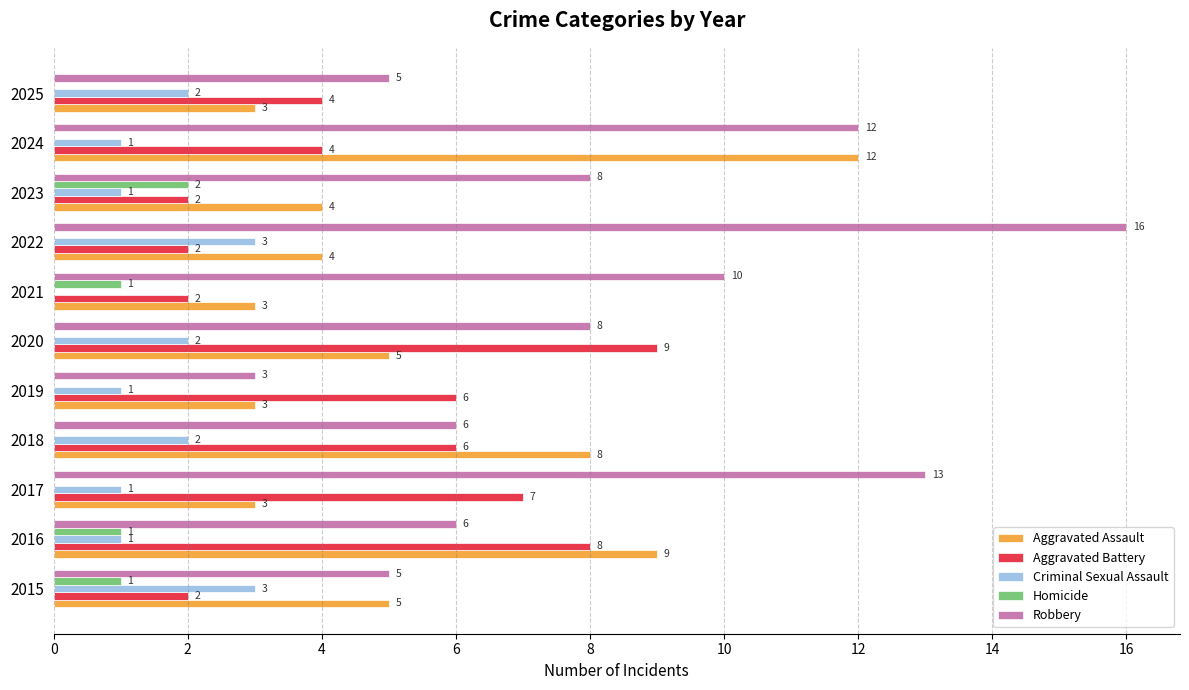

The value of Aggravated Assault at 2020 is 2. True or false?

False